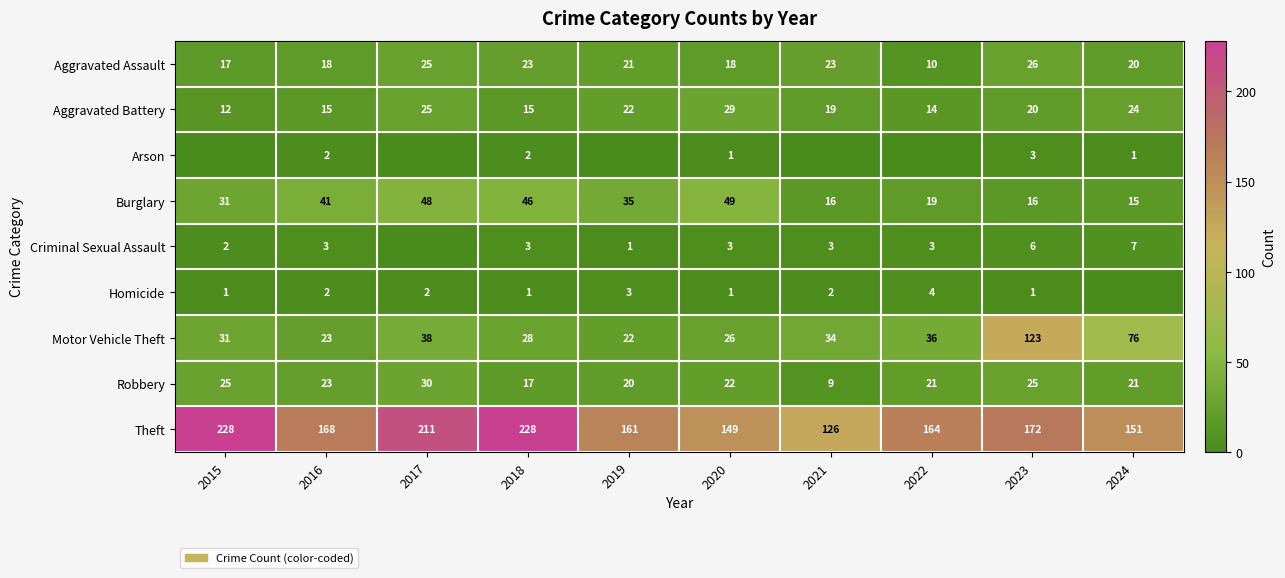

The value of Homicide at 2015 is 2. True or false?

False